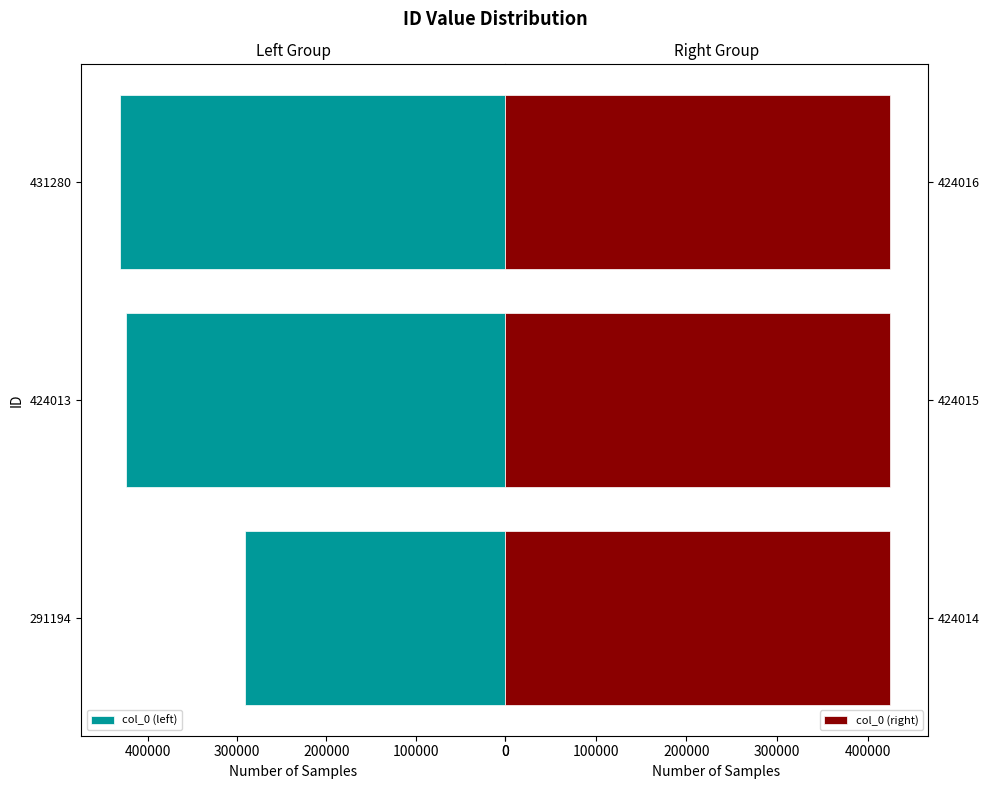

Reading left to right, list all the values displayed in this chart.

col_0 (left): 291194	424013	431280
col_0 (right): 424014	424015	424016